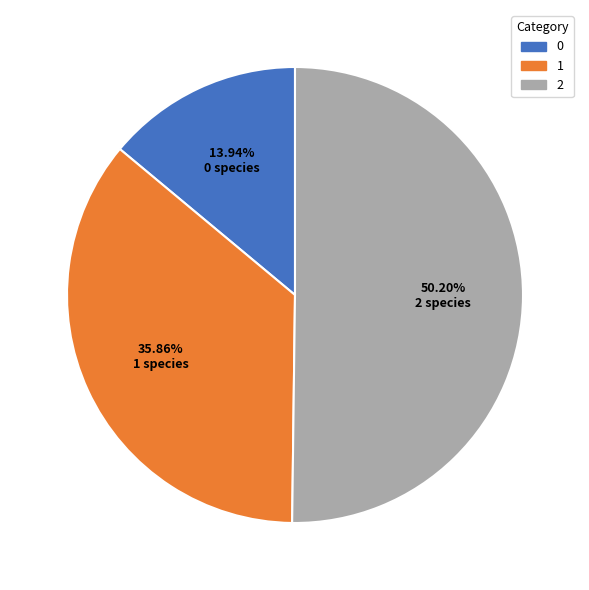

Does 1 represent more than half of the total?

No